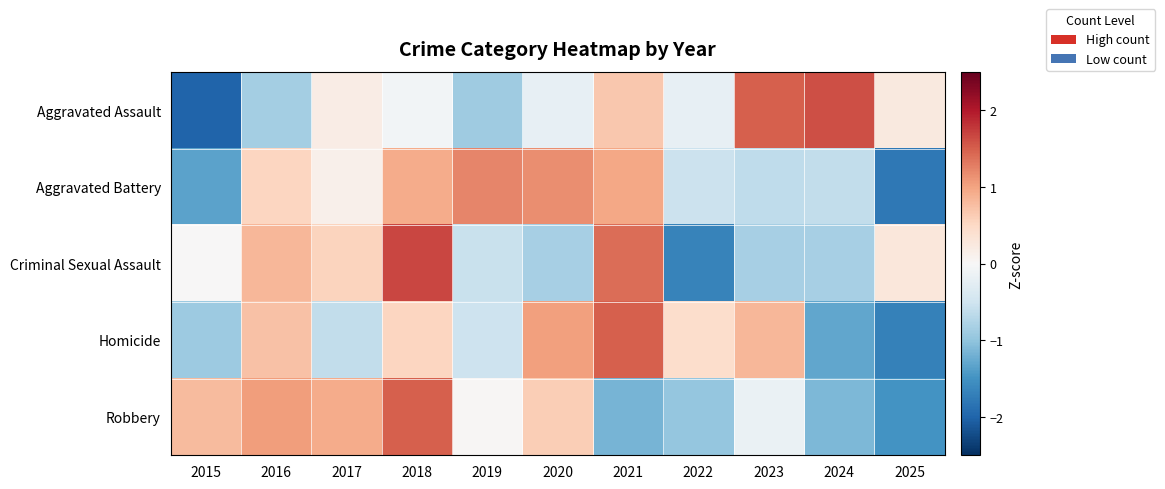

At 2015, list the series in order from largest to smallest.

Robbery, Criminal Sexual Assault, Homicide, Aggravated Battery, Aggravated Assault